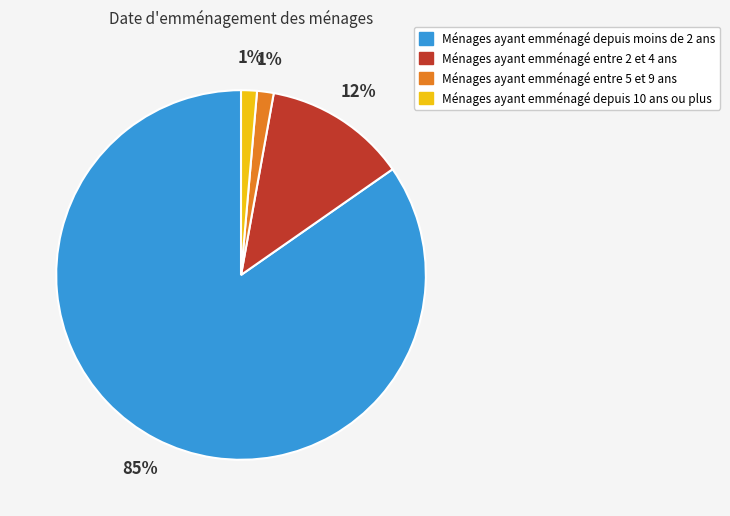

Is there any slice that represents more than half of the pie?

Yes